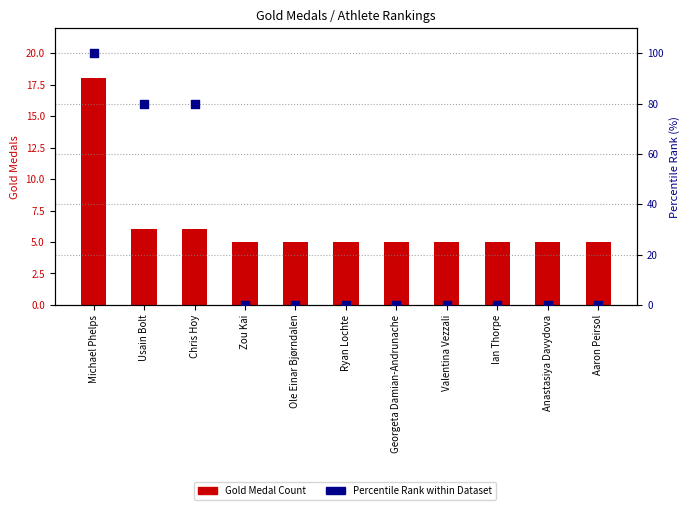

Is the value of Percentile Rank at Chris Hoy greater than the value of Gold Medal Count at Ian Thorpe?

Yes